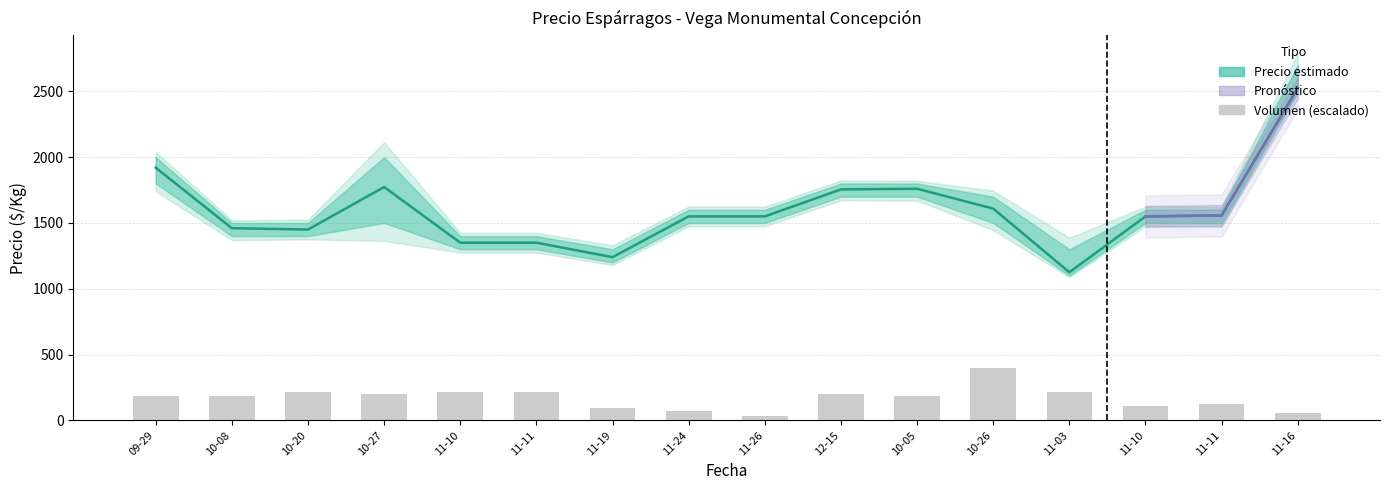

How many data points in Precio promedio ponderado are less than 1550?

6